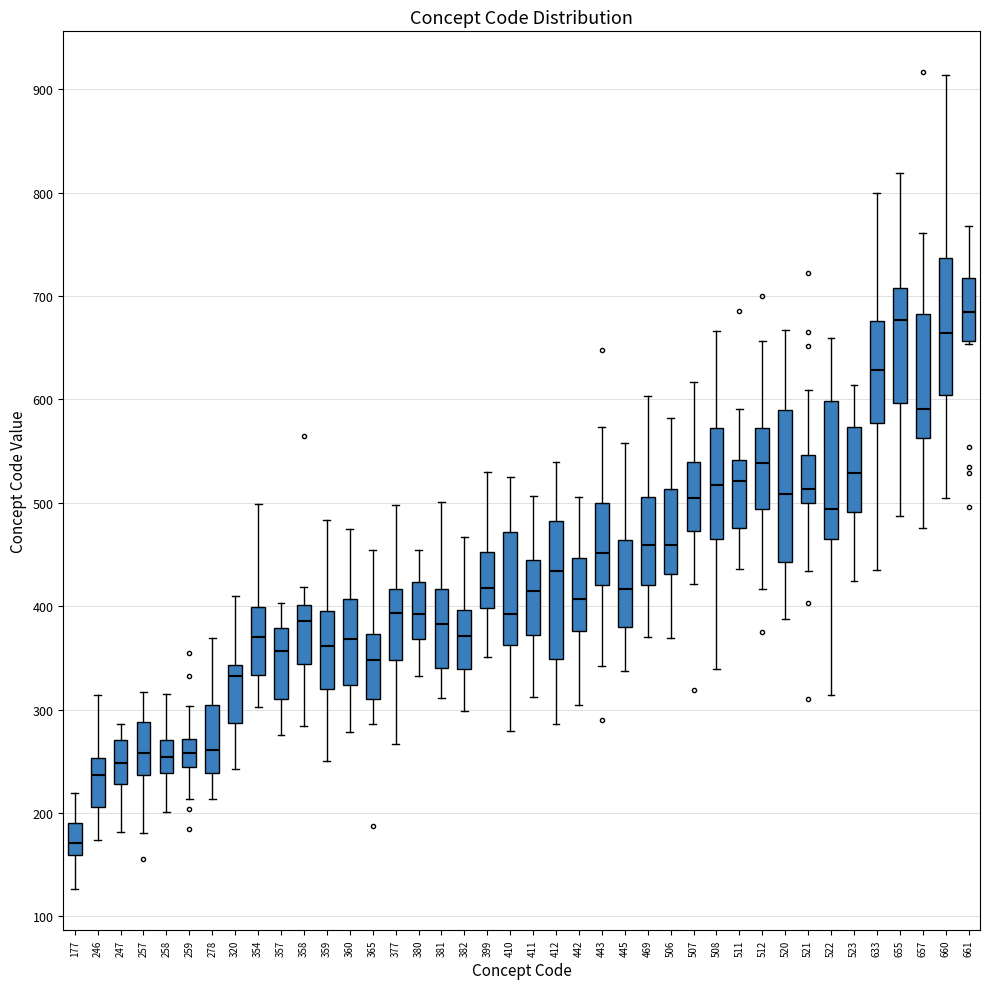

Reading left to right, transcribe this box plot: for each box, give where its median line is, the range the box spans, and where its two whiskers end, as read against the y-axis. The values are not printed on the chart, so give them approximately, as read against the axis.

177: median 170, box 160 to 190, whiskers 130 to 220
246: median 240, box 210 to 250, whiskers 170 to 310
247: median 250, box 230 to 270, whiskers 180 to 290
257: median 260, box 240 to 290, whiskers 180 to 320
258: median 250, box 240 to 270, whiskers 200 to 320
259: median 260, box 240 to 270, whiskers 210 to 300
278: median 260, box 240 to 300, whiskers 210 to 370
320: median 330, box 290 to 340, whiskers 240 to 410
354: median 370, box 330 to 400, whiskers 300 to 500
357: median 360, box 310 to 380, whiskers 280 to 400
358: median 390, box 340 to 400, whiskers 280 to 420
359: median 360, box 320 to 400, whiskers 250 to 480
360: median 370, box 320 to 410, whiskers 280 to 470
365: median 350, box 310 to 370, whiskers 290 to 450
377: median 390, box 350 to 420, whiskers 270 to 500
380: median 390, box 370 to 420, whiskers 330 to 450
381: median 380, box 340 to 420, whiskers 310 to 500
382: median 370, box 340 to 400, whiskers 300 to 470
399: median 420, box 400 to 450, whiskers 350 to 530
410: median 390, box 360 to 470, whiskers 280 to 530
411: median 410, box 370 to 440, whiskers 310 to 510
412: median 430, box 350 to 480, whiskers 290 to 540
442: median 410, box 380 to 450, whiskers 300 to 510
443: median 450, box 420 to 500, whiskers 340 to 570
445: median 420, box 380 to 460, whiskers 340 to 560
469: median 460, box 420 to 510, whiskers 370 to 600
506: median 460, box 430 to 510, whiskers 370 to 580
507: median 500, box 470 to 540, whiskers 420 to 620
508: median 520, box 470 to 570, whiskers 340 to 670
511: median 520, box 480 to 540, whiskers 440 to 590
512: median 540, box 490 to 570, whiskers 420 to 660
520: median 510, box 440 to 590, whiskers 390 to 670
521: median 510, box 500 to 550, whiskers 430 to 610
522: median 490, box 460 to 600, whiskers 310 to 660
523: median 530, box 490 to 570, whiskers 420 to 610
633: median 630, box 580 to 680, whiskers 440 to 800
655: median 680, box 600 to 710, whiskers 490 to 820
657: median 590, box 560 to 680, whiskers 480 to 760
660: median 660, box 600 to 740, whiskers 500 to 910
661: median 680, box 660 to 720, whiskers 650 to 770